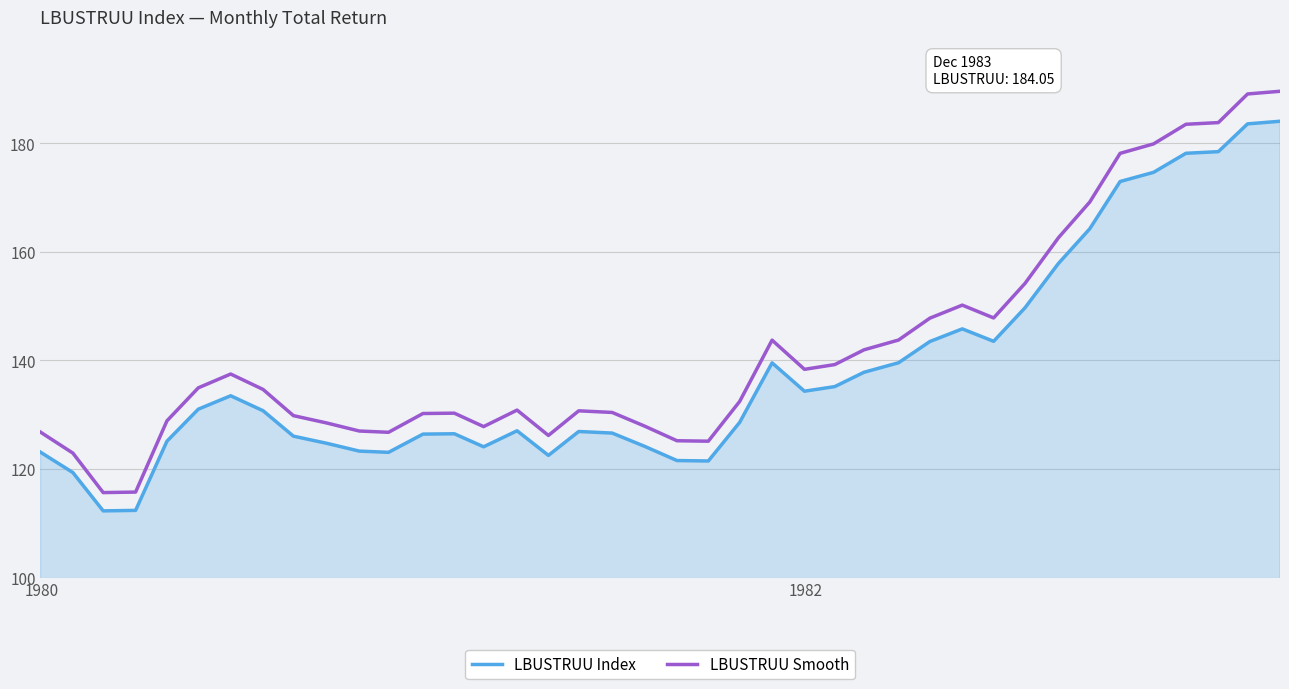

What is the difference between the maximum and minimum values in the LBUSTRUU Smooth series?

73.9